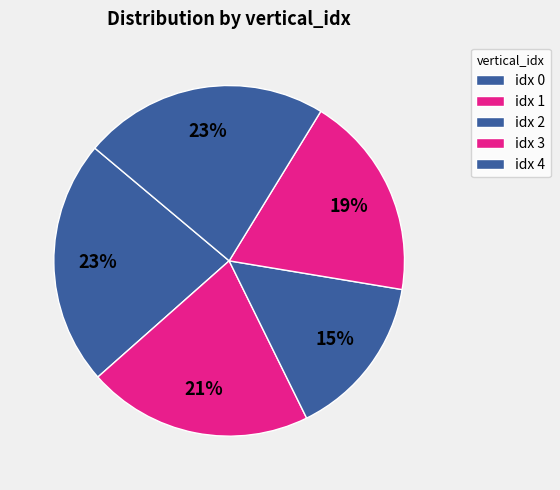

What is the smallest slice in the pie chart?

2